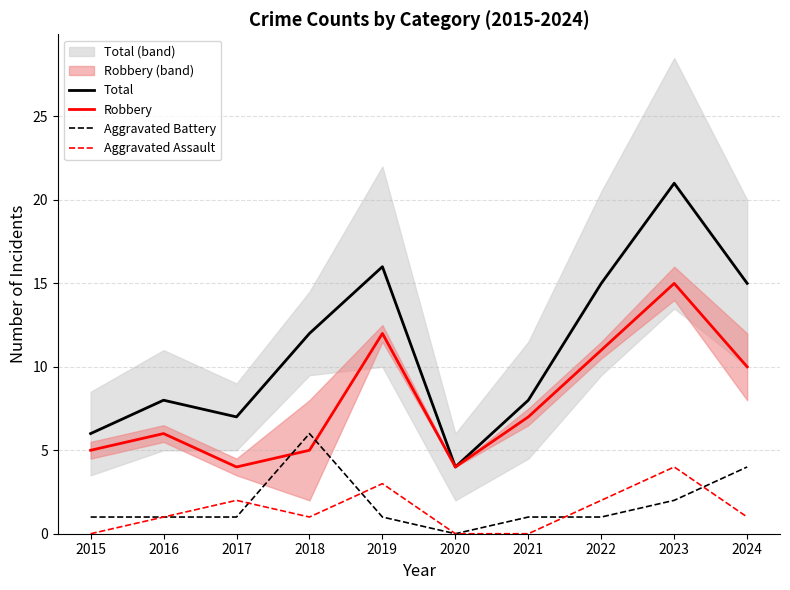

What is the value of the Robbery point at the 5th from the left?

12